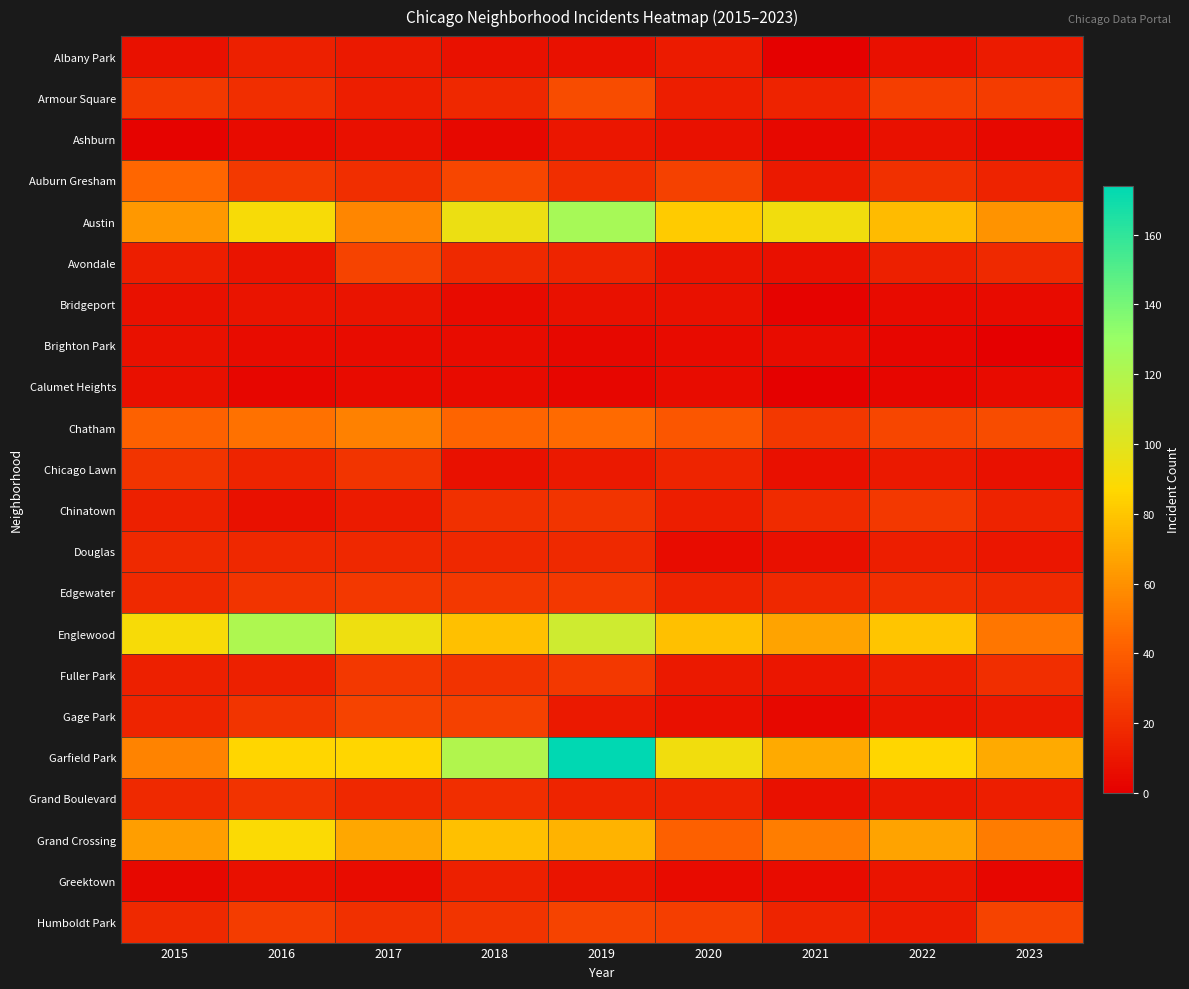

List the series in order of their peak value, highest first.

Garfield Park, Austin, Englewood, Grand Crossing, Chatham, Auburn Gresham, Armour Square, Avondale, Gage Park, Humboldt Park, Chinatown, Edgewater, Fuller Park, Chicago Lawn, Grand Boulevard, Douglas, Albany Park, Greektown, Ashburn, Bridgeport, Brighton Park, Calumet Heights